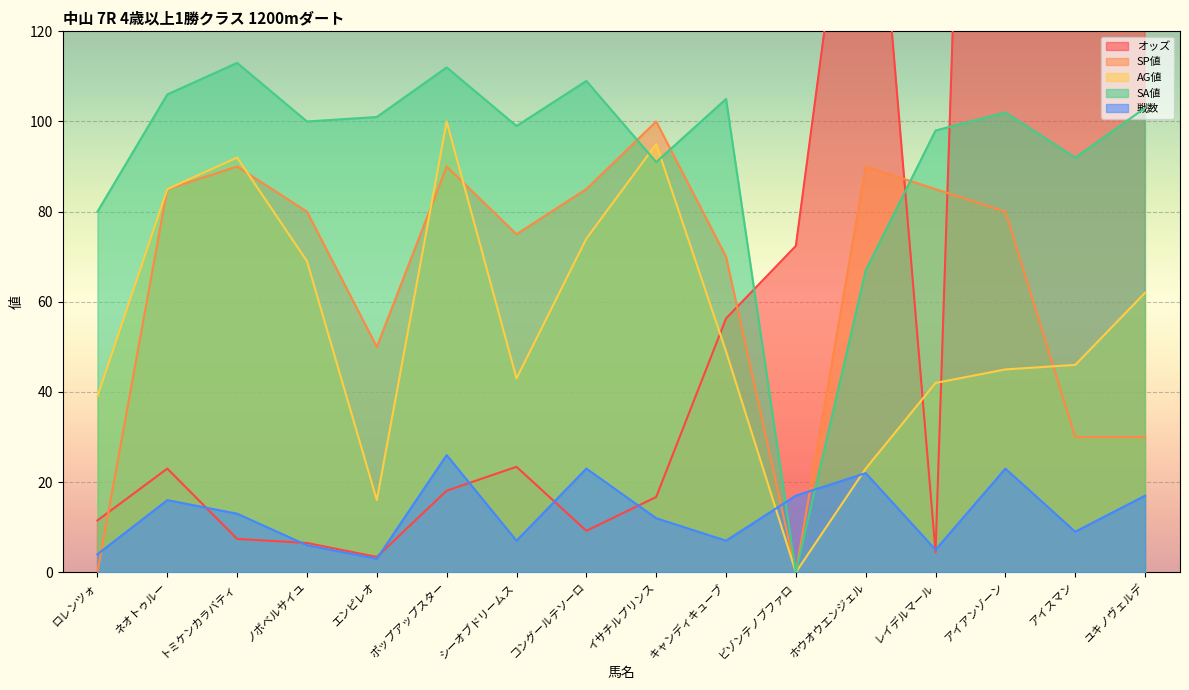

Which series has the widest spread of values?

オッズ